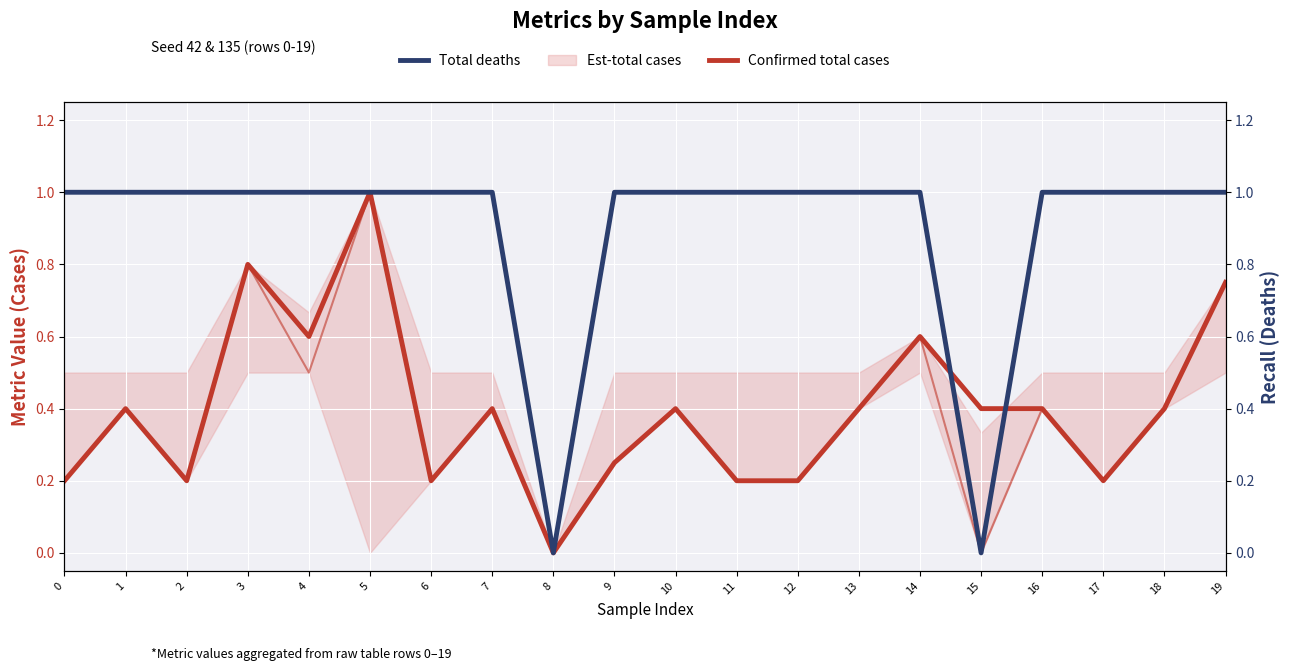

Reading left to right, transcribe all the data shown in this chart.

Confirmed total cases: 0.2	0.4	0.2	0.8	0.6	1.0	0.2	0.4	0.0	0.2	0.4	0.2	0.2	0.4	0.6	0.4	0.4	0.2	0.4	0.8
Total deaths: 1.0	1.0	1.0	1.0	1.0	1.0	1.0	1.0	0.0	1.0	1.0	1.0	1.0	1.0	1.0	0.0	1.0	1.0	1.0	1.0